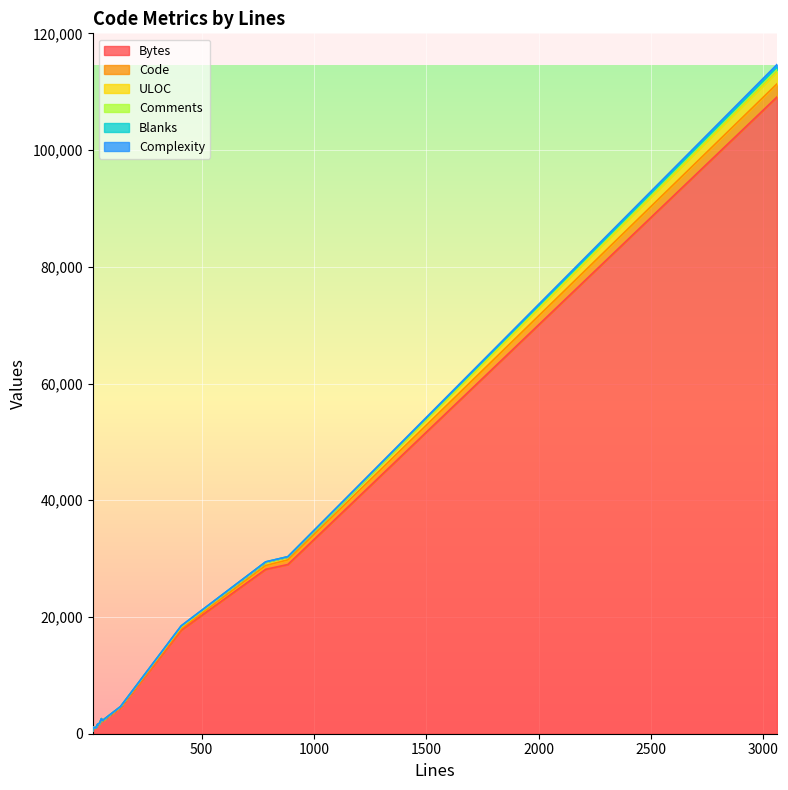

What is the highest value of the Blanks series?

360